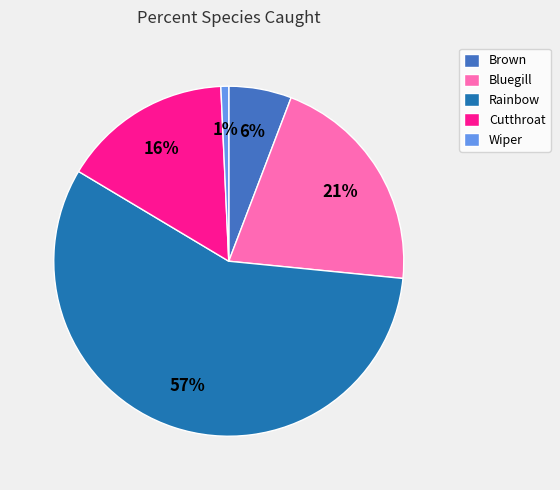

To the nearest percent, what is the difference between the Cutthroat and Brown slice percentages?

10%